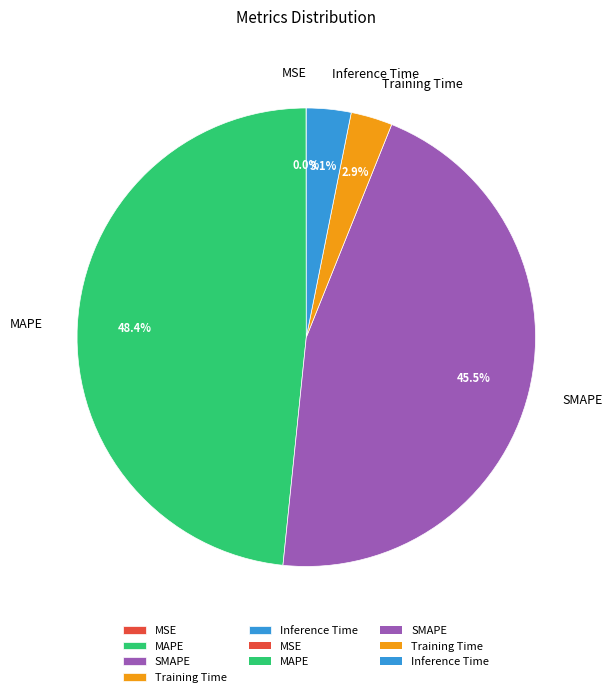

Which has a higher value, SMAPE or MAPE?

MAPE